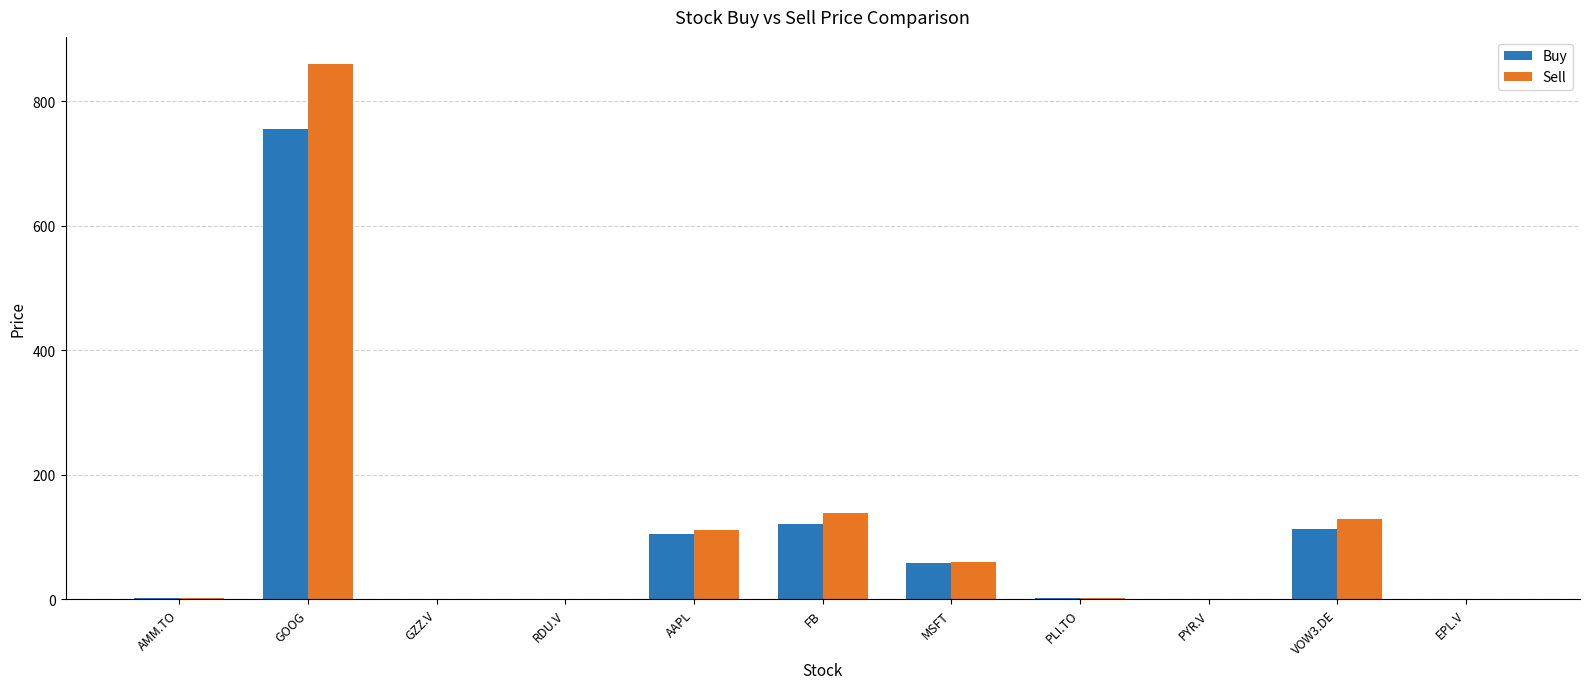

Which series changed the most between MSFT and PLI.TO?

Sell